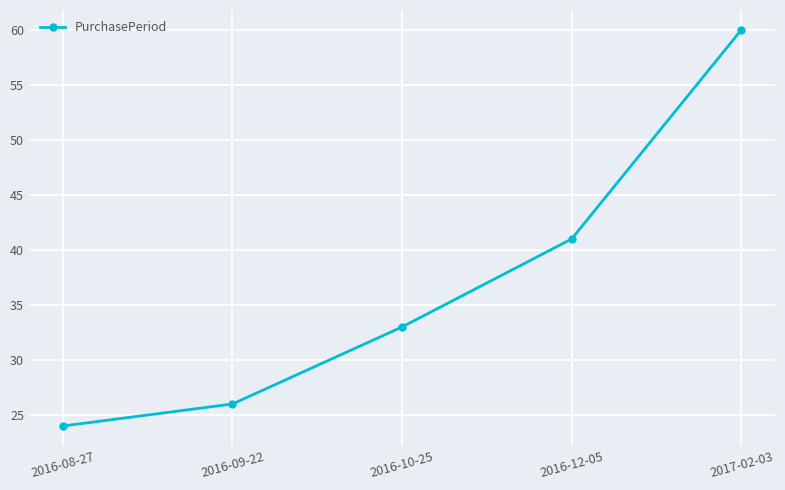

What is the maximum value shown in the chart?

60